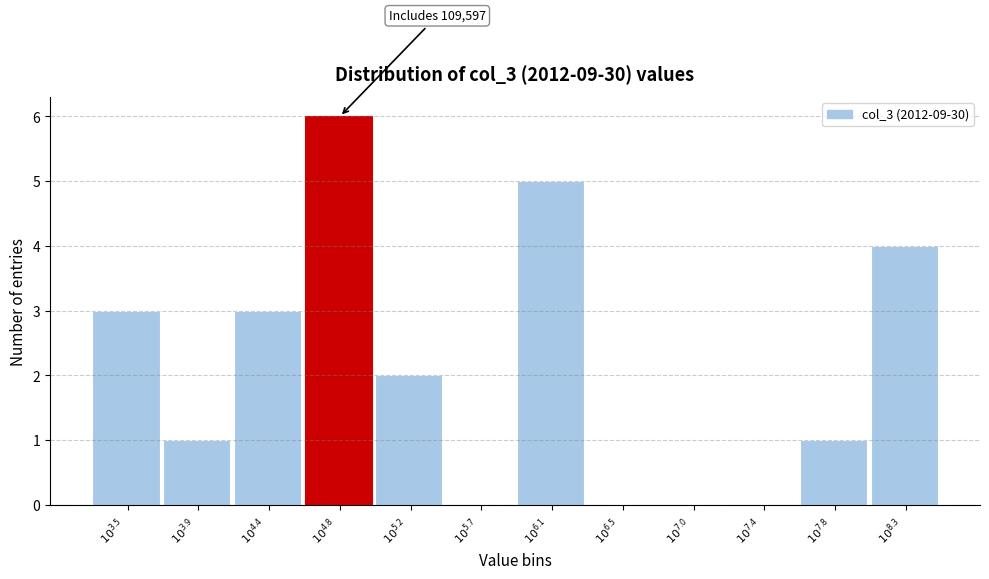

What is the sum of all values?

25